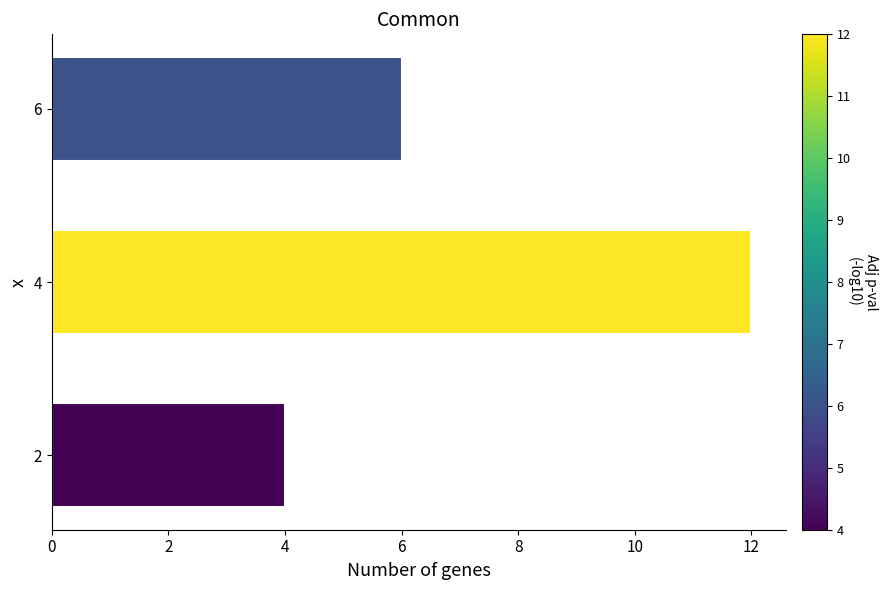

Reading bottom to top, what are all the values shown in this chart?

2=4	4=12	6=6